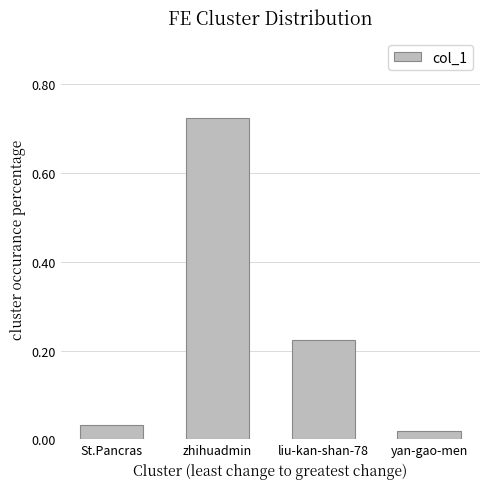

What is the sum of the values at zhihuadmin and liu-kan-shan-78?

0.9